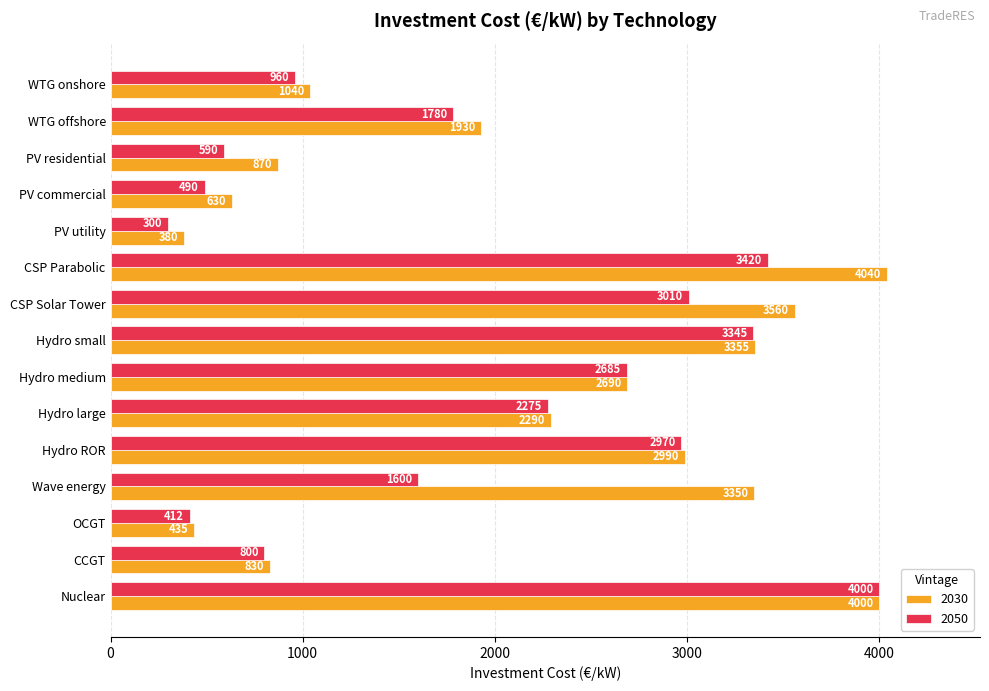

List the labels in order of 2050 value, smallest first.

PV utility, OCGT, PV commercial, PV residential, CCGT, WTG onshore, Wave energy, WTG offshore, Hydro large, Hydro medium, Hydro ROR, CSP Solar Tower, Hydro small, CSP Parabolic, Nuclear